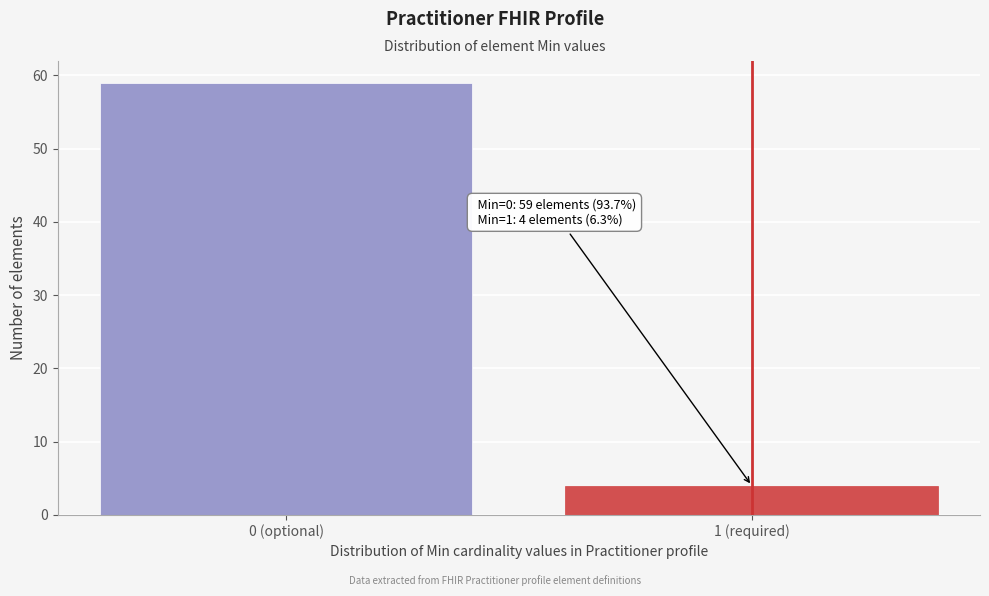

Reading left to right, what are all the values shown in this chart?

0 (optional)=59	1 (required)=4